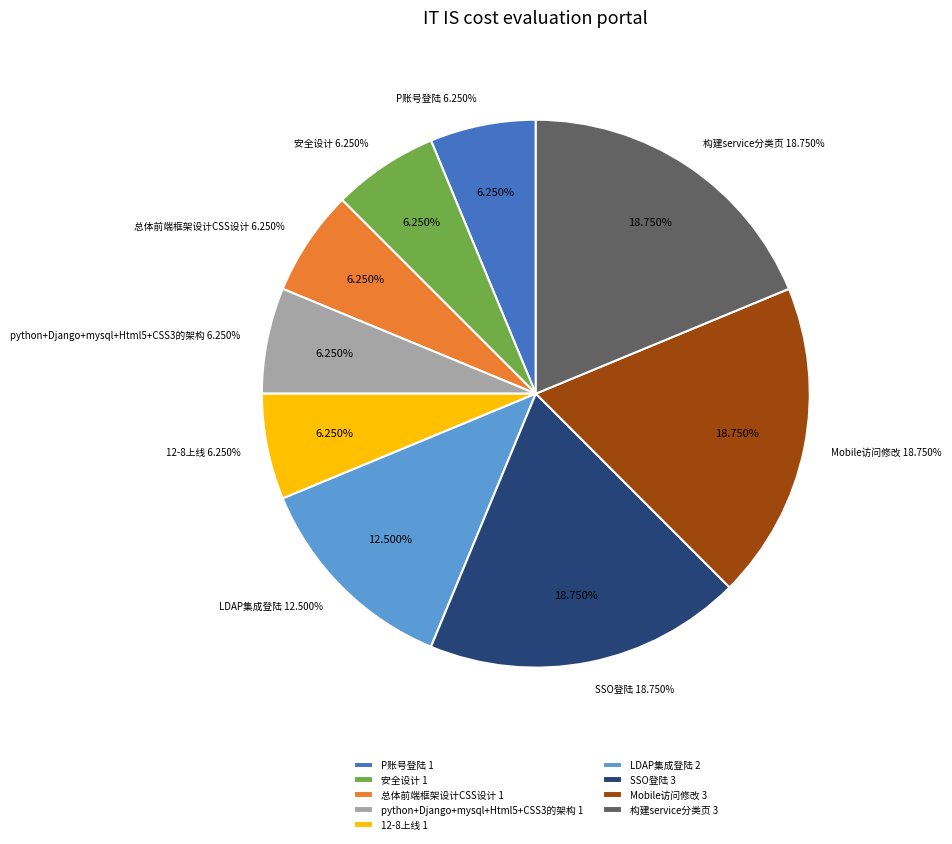

Which has a higher value, python+Django+mysql+Html5+CSS3的架构 or P账号登陆?

python+Django+mysql+Html5+CSS3的架构